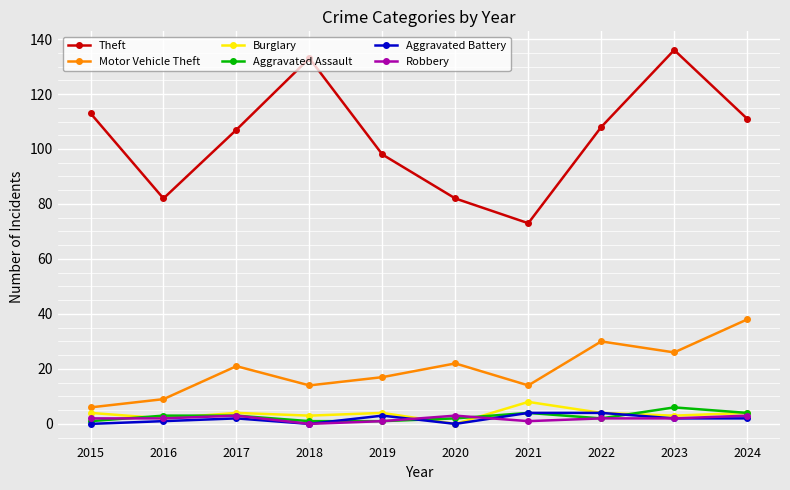

Where is the first local minimum for Motor Vehicle Theft?

2018